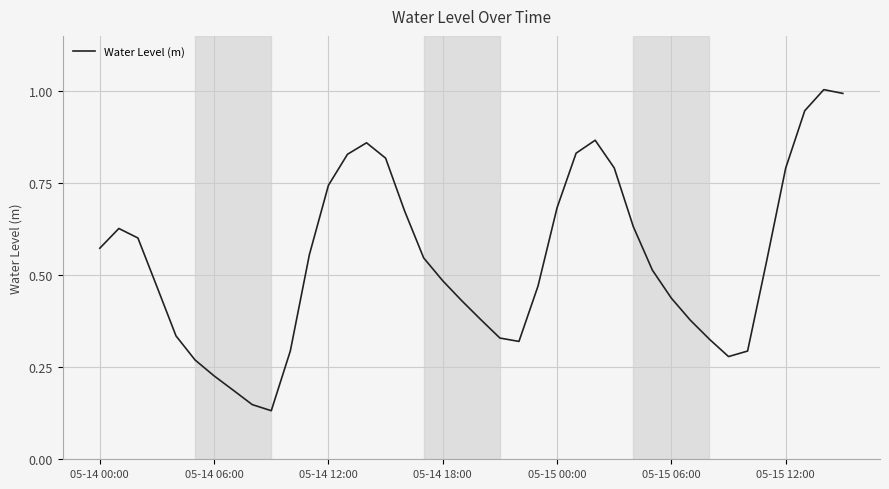

What is the maximum value shown in the chart?

1.0